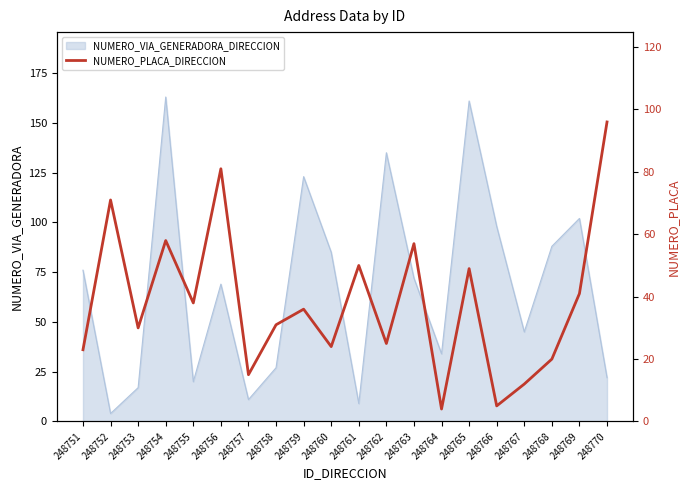

Does the chart display data point markers on the line(s)?

No